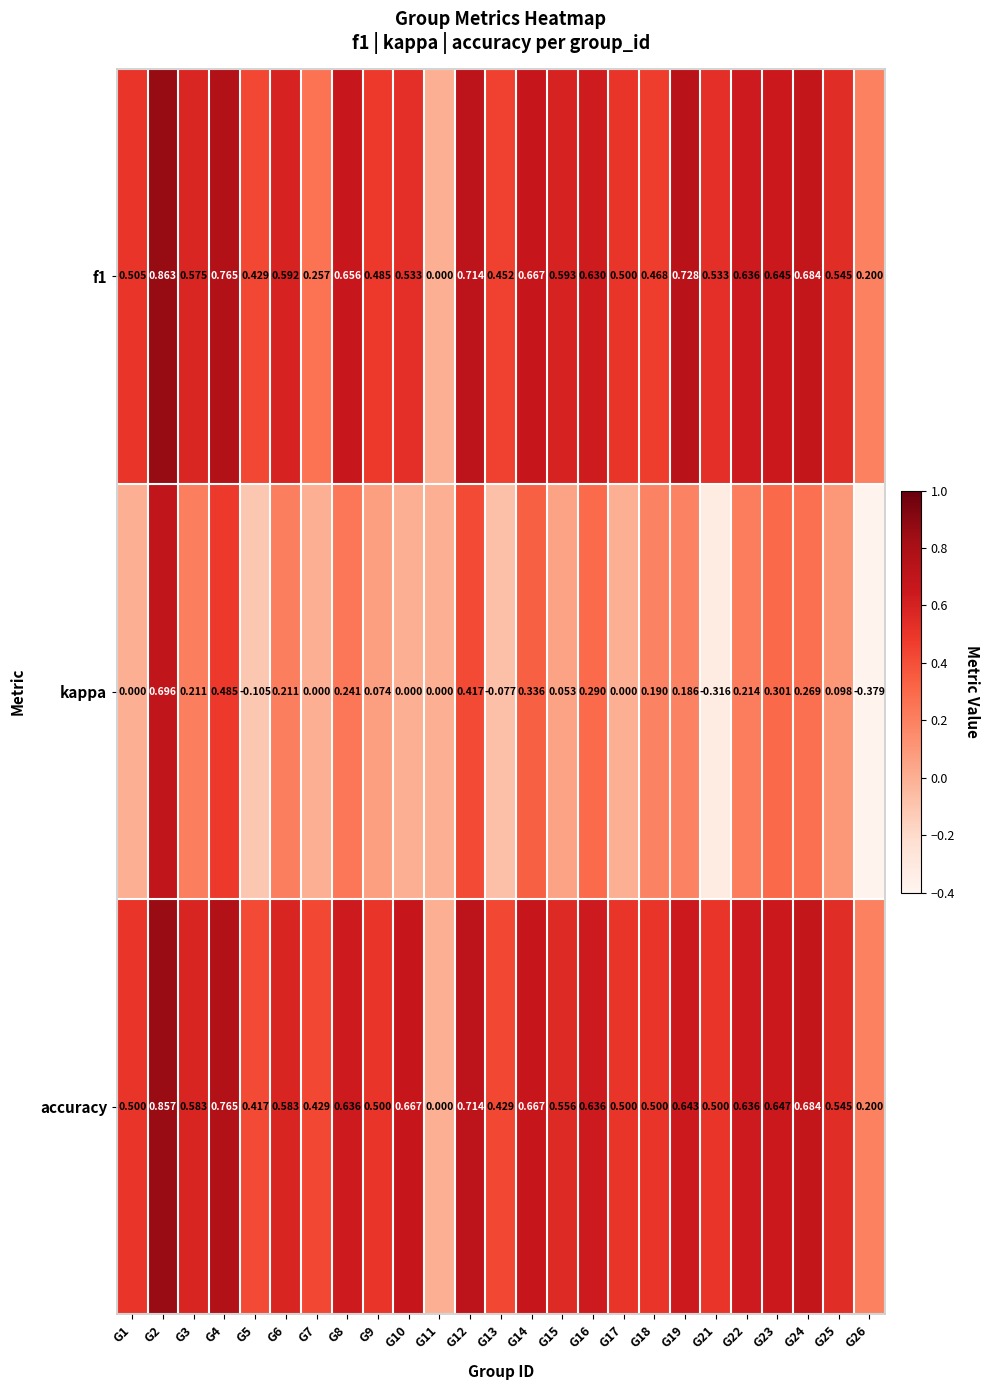

At which category is the sum across all series the highest?

G2